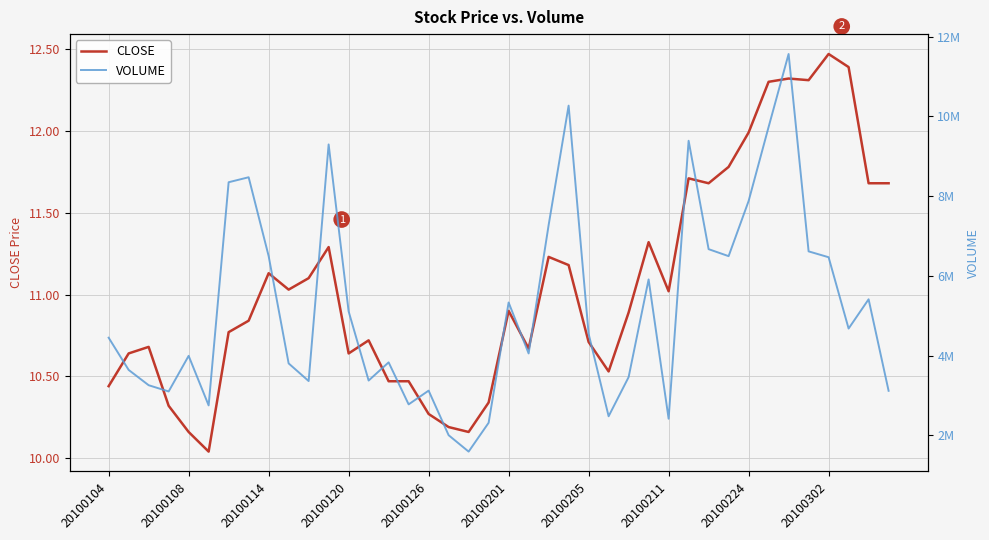

True or false: VOLUME and CLOSE intersect in this chart.

False